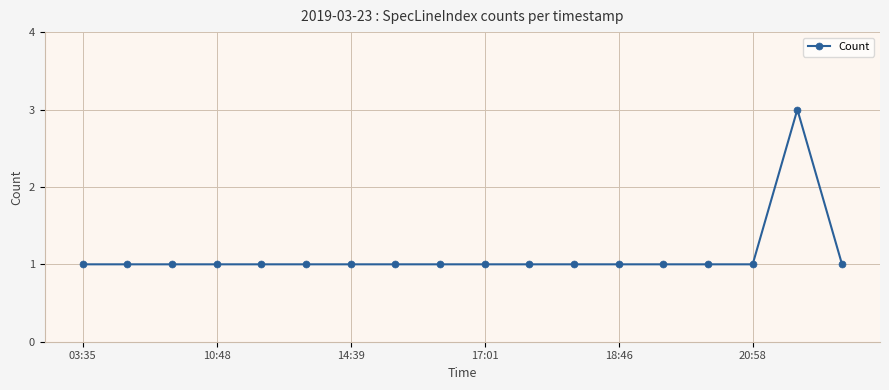

What is the difference between the maximum and minimum values?

2